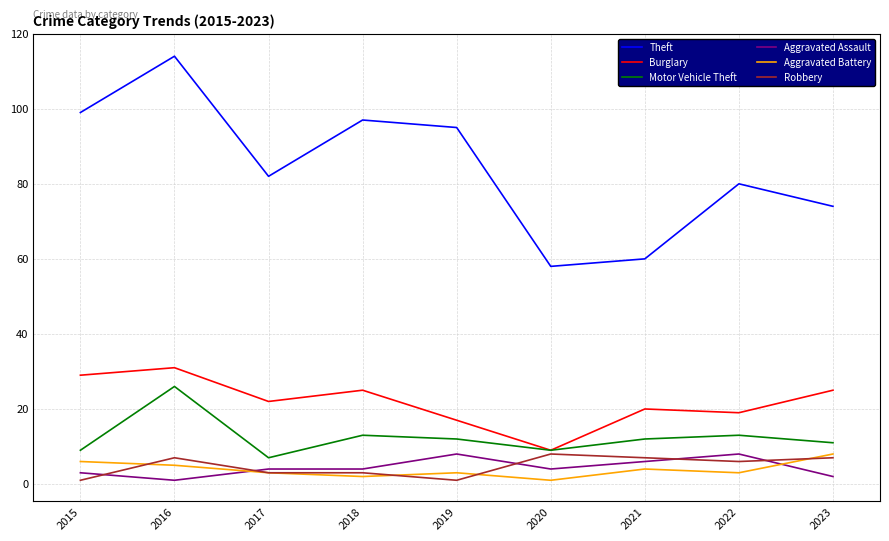

What is the total value across all series at 2021?

109